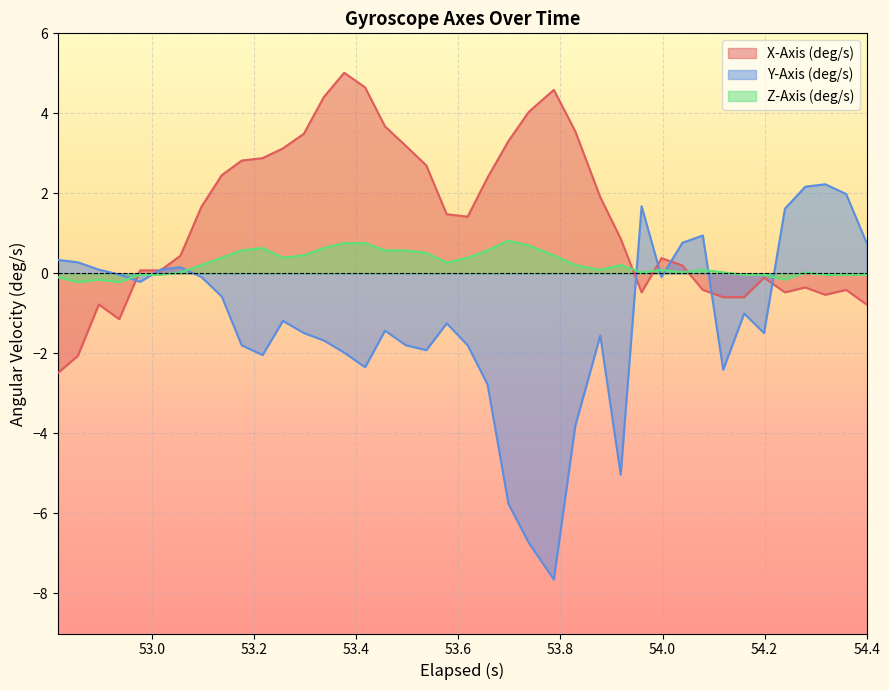

What is the lowest value of the Y-Axis (deg/s) series?

-7.6